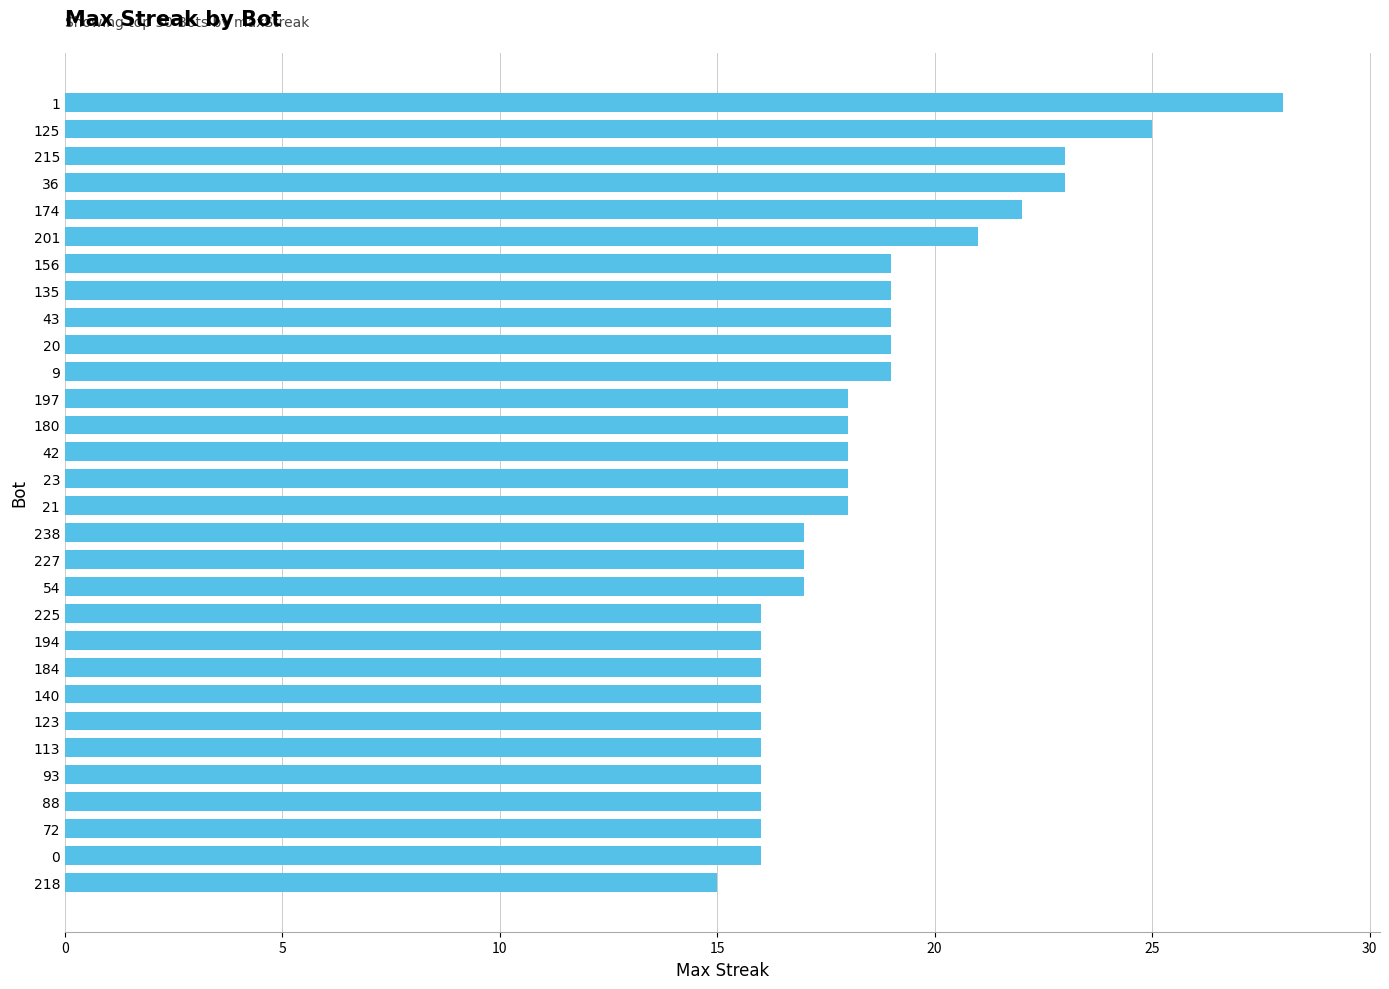

Reading top to bottom, what are all the values shown in this chart?

28	25	23	23	22	21	19	19	19	19	19	18	18	18	18	18	17	17	17	16	16	16	16	16	16	16	16	16	16	15